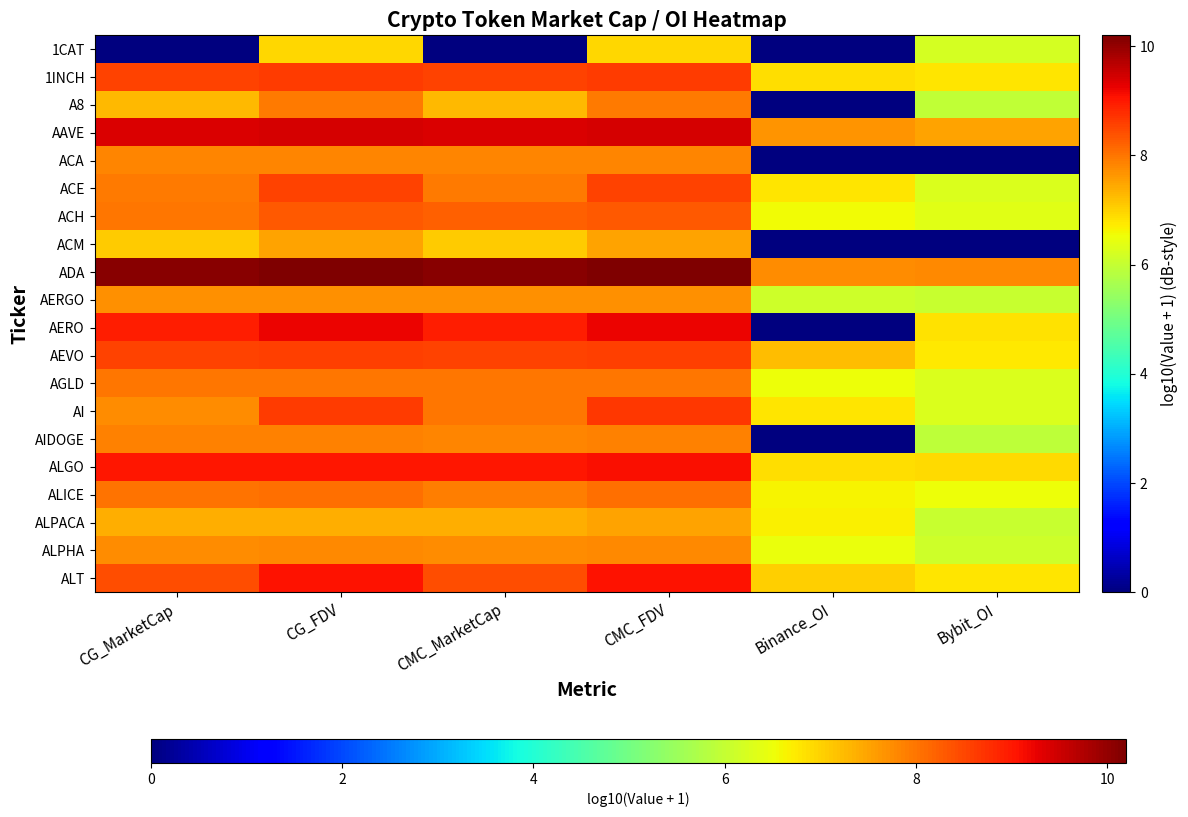

Reading left to right, transcribe all the data shown in this chart.

1CAT: CG_MarketCap=0.0	CG_FDV=7.0	CMC_MarketCap=0.0	CMC_FDV=7.0	Binance_OI=0.0	Bybit_OI=6.2
1INCH: CG_MarketCap=8.5	CG_FDV=8.6	CMC_MarketCap=8.5	CMC_FDV=8.6	Binance_OI=6.9	Bybit_OI=6.8
A8: CG_MarketCap=7.3	CG_FDV=7.9	CMC_MarketCap=7.3	CMC_FDV=7.9	Binance_OI=0.0	Bybit_OI=6.0
AAVE: CG_MarketCap=9.4	CG_FDV=9.4	CMC_MarketCap=9.4	CMC_FDV=9.4	Binance_OI=7.7	Bybit_OI=7.5
ACA: CG_MarketCap=7.8	CG_FDV=7.8	CMC_MarketCap=7.8	CMC_FDV=7.8	Binance_OI=0.0	Bybit_OI=0.0
ACE: CG_MarketCap=8.0	CG_FDV=8.5	CMC_MarketCap=8.0	CMC_FDV=8.5	Binance_OI=6.8	Bybit_OI=6.3
ACH: CG_MarketCap=8.0	CG_FDV=8.3	CMC_MarketCap=8.2	CMC_FDV=8.3	Binance_OI=6.5	Bybit_OI=6.3
ACM: CG_MarketCap=7.1	CG_FDV=7.5	CMC_MarketCap=7.1	CMC_FDV=7.5	Binance_OI=0.0	Bybit_OI=0.0
ADA: CG_MarketCap=10.1	CG_FDV=10.2	CMC_MarketCap=10.1	CMC_FDV=10.2	Binance_OI=7.8	Bybit_OI=7.8
AERGO: CG_MarketCap=7.7	CG_FDV=7.7	CMC_MarketCap=7.7	CMC_FDV=7.7	Binance_OI=6.1	Bybit_OI=6.0
AERO: CG_MarketCap=8.9	CG_FDV=9.2	CMC_MarketCap=8.9	CMC_FDV=9.2	Binance_OI=0.0	Bybit_OI=6.8
AEVO: CG_MarketCap=8.5	CG_FDV=8.6	CMC_MarketCap=8.5	CMC_FDV=8.6	Binance_OI=7.2	Bybit_OI=6.8
AGLD: CG_MarketCap=8.0	CG_FDV=8.0	CMC_MarketCap=8.0	CMC_FDV=8.0	Binance_OI=6.5	Bybit_OI=6.3
AI: CG_MarketCap=7.8	CG_FDV=8.6	CMC_MarketCap=8.0	CMC_FDV=8.6	Binance_OI=6.8	Bybit_OI=6.3
AIDOGE: CG_MarketCap=7.9	CG_FDV=7.9	CMC_MarketCap=7.8	CMC_FDV=7.9	Binance_OI=0.0	Bybit_OI=5.9
ALGO: CG_MarketCap=9.0	CG_FDV=9.0	CMC_MarketCap=9.0	CMC_FDV=9.1	Binance_OI=6.9	Bybit_OI=6.9
ALICE: CG_MarketCap=8.0	CG_FDV=8.1	CMC_MarketCap=7.9	CMC_FDV=8.1	Binance_OI=6.6	Bybit_OI=6.5
ALPACA: CG_MarketCap=7.4	CG_FDV=7.4	CMC_MarketCap=7.4	CMC_FDV=7.5	Binance_OI=6.7	Bybit_OI=6.0
ALPHA: CG_MarketCap=7.7	CG_FDV=7.8	CMC_MarketCap=7.7	CMC_FDV=7.8	Binance_OI=6.5	Bybit_OI=6.1
ALT: CG_MarketCap=8.4	CG_FDV=9.1	CMC_MarketCap=8.4	CMC_FDV=9.1	Binance_OI=7.0	Bybit_OI=6.8